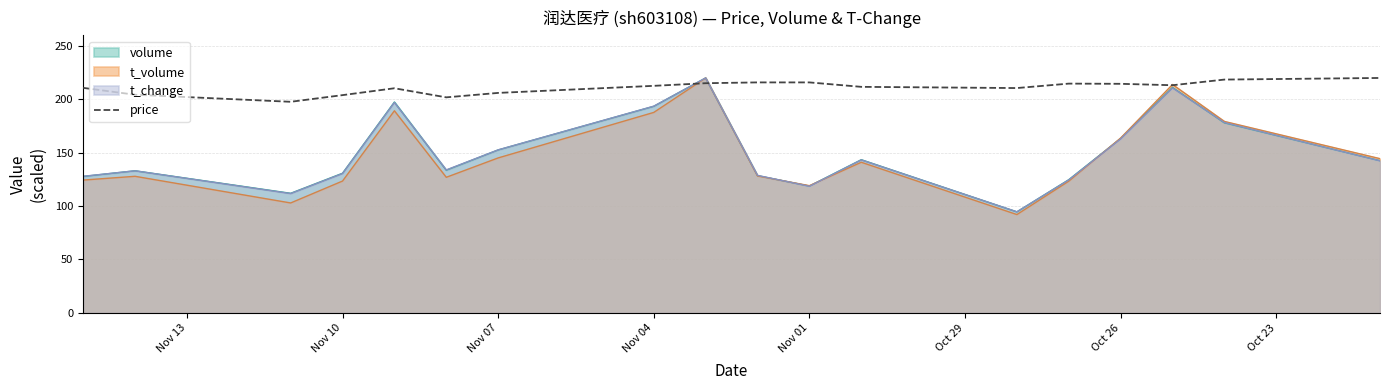

Reading left to right, extract all data points from this chart.

210.7	204.3	197.7	203.9	210.4	201.8	206.0	212.6	215.1	215.8	215.8	211.7	210.5	214.7	214.5	213.2	218.5	220.0